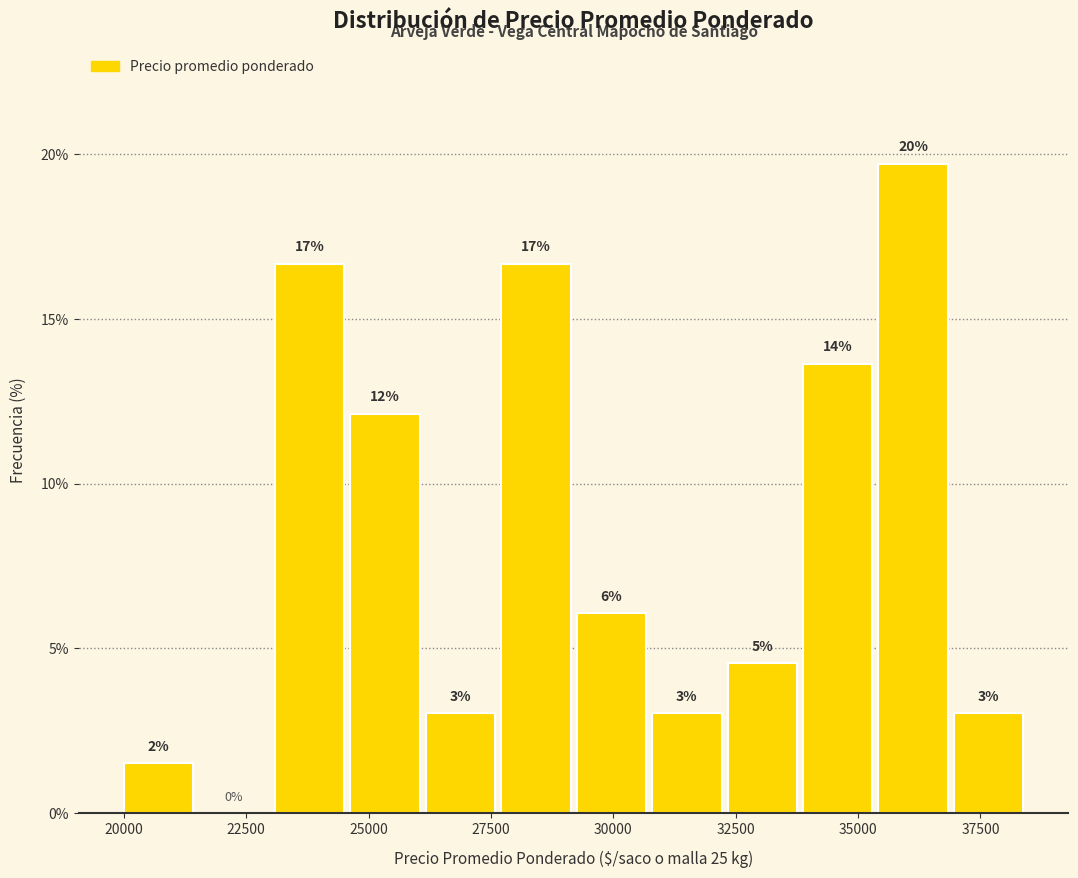

Read against the x-axis, roughly where is the centre of the tallest bar?

36000